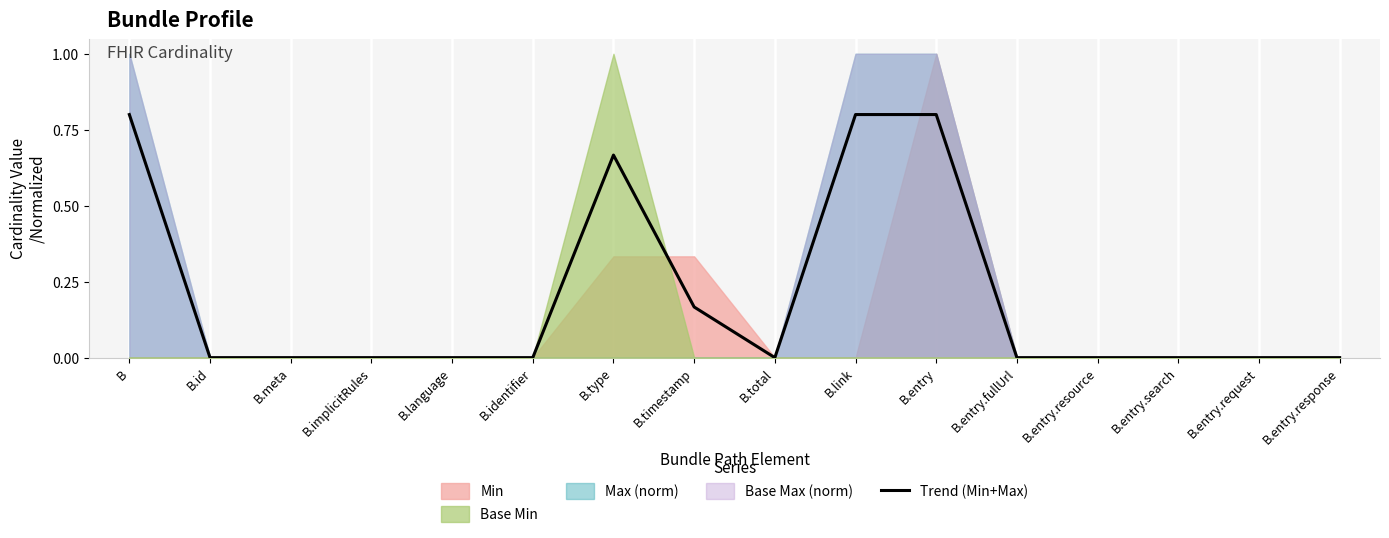

How many values are between 0 and 1?

16